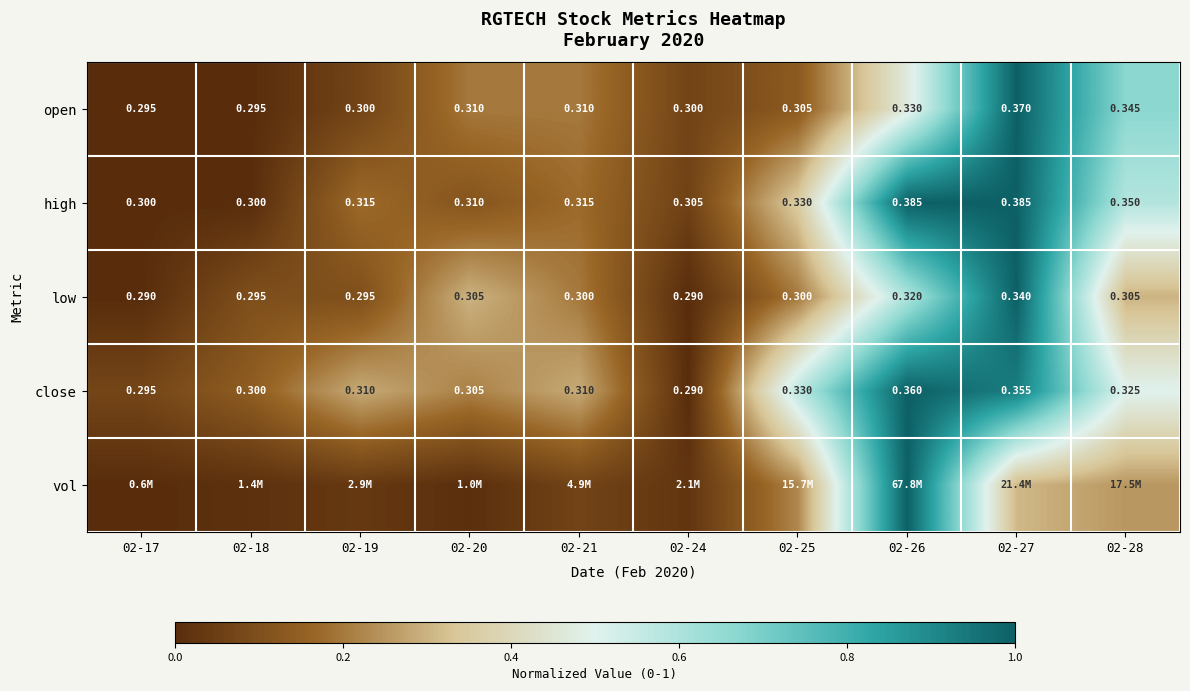

The vol series shows 0.2 at 02-25. True or false?

True